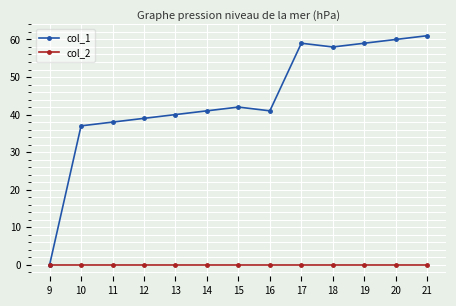

What is the maximum value shown in the chart?

61